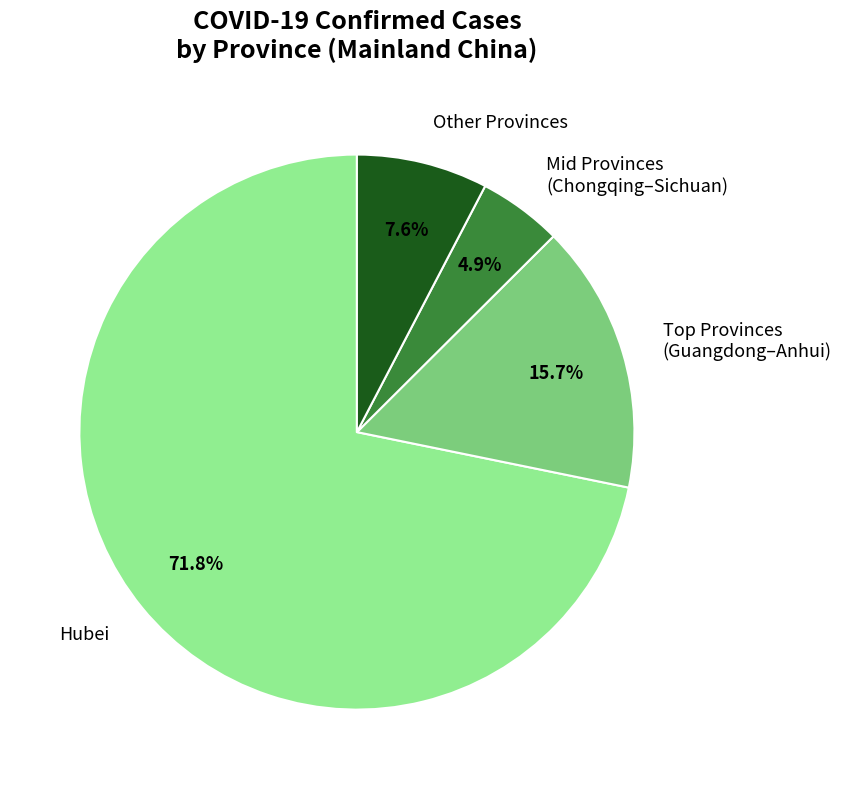

What is the largest slice in the pie chart?

Hubei